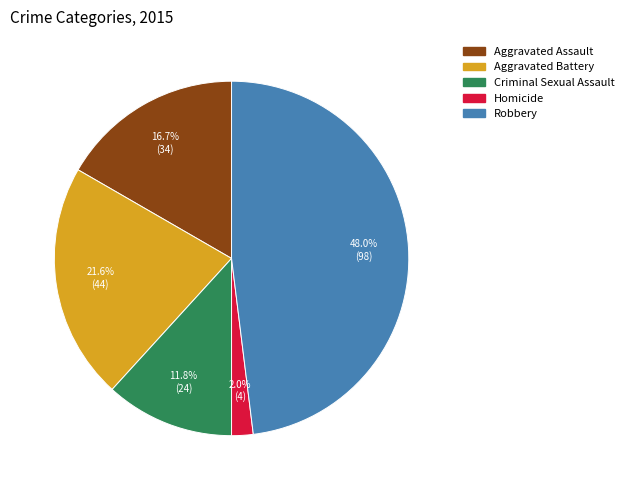

Between Homicide and Aggravated Battery, which is larger?

Aggravated Battery